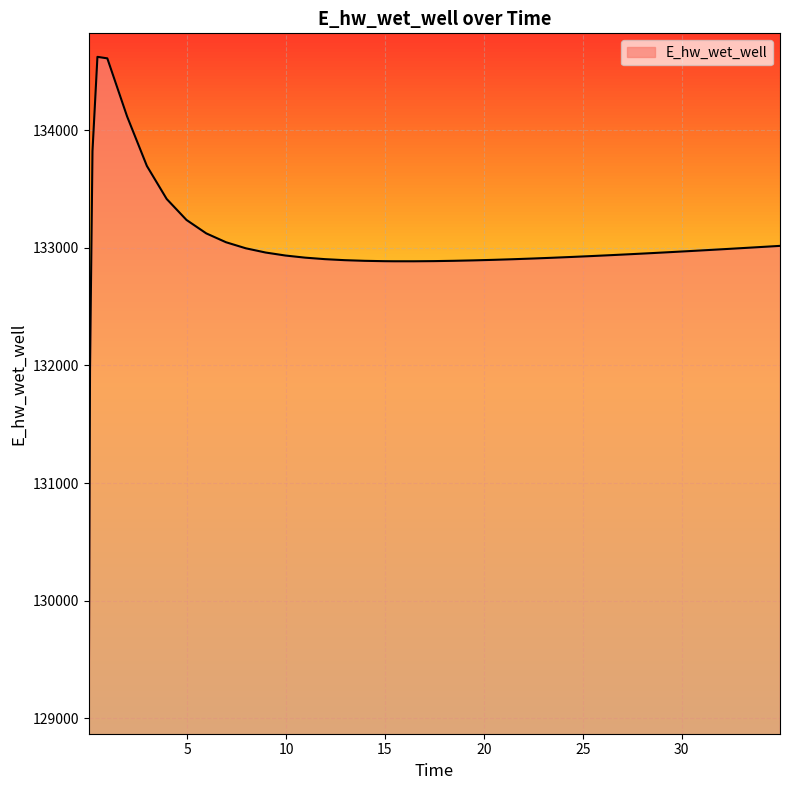

What is the difference between the maximum and minimum values?

5554.9